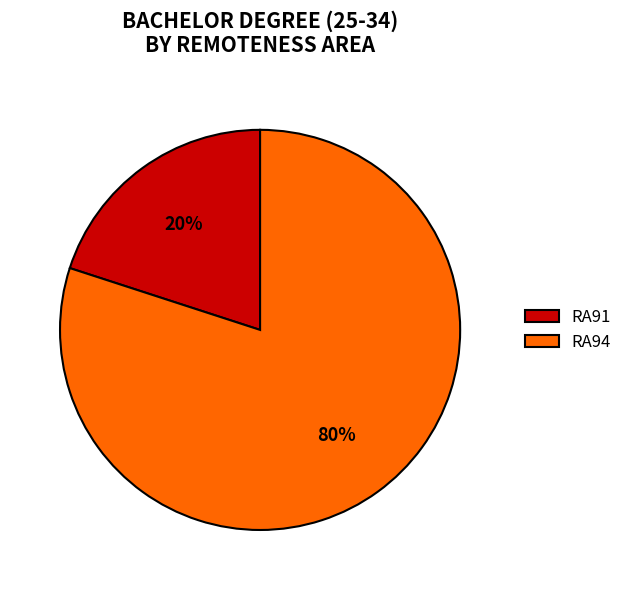

Is there a majority slice in this chart?

Yes